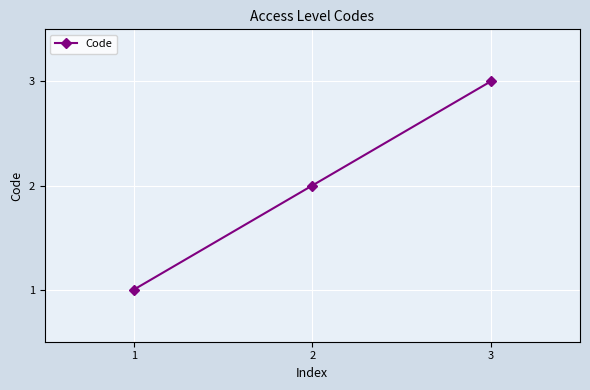

What is the value of the 3rd point from the left?

3